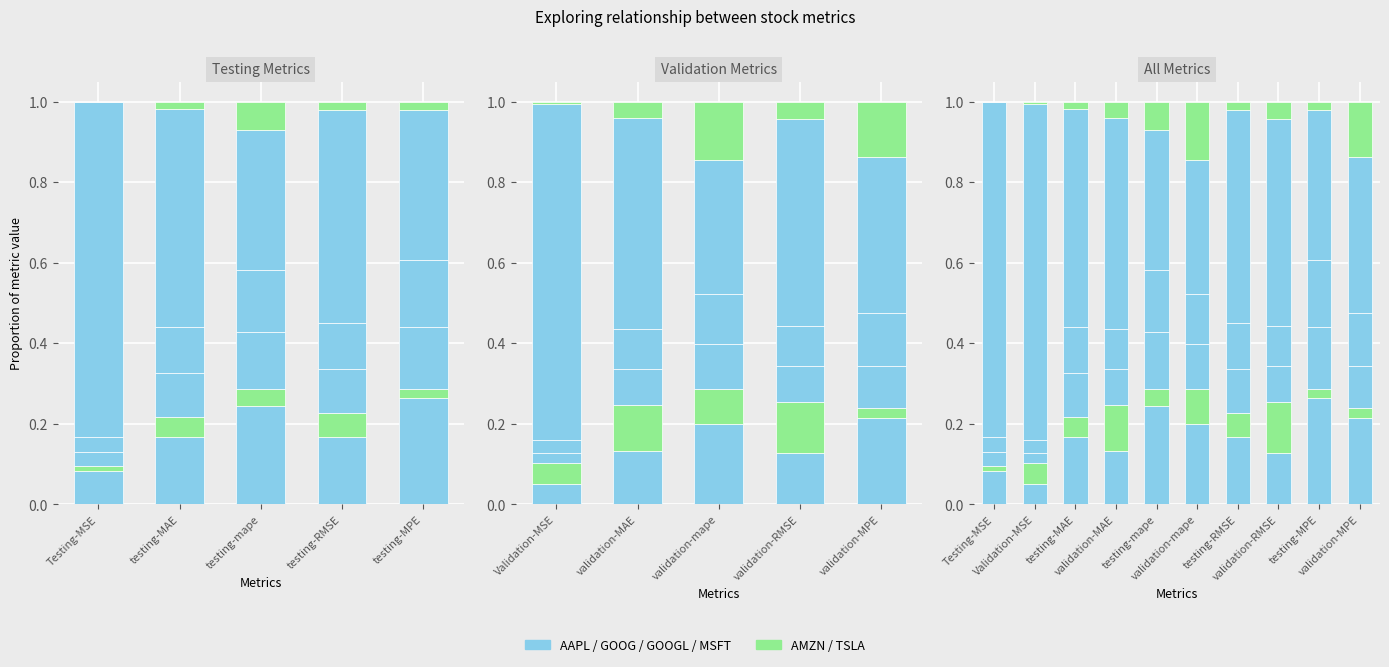

What is the difference between the second highest and minimum values in the AAPL series?

0.2